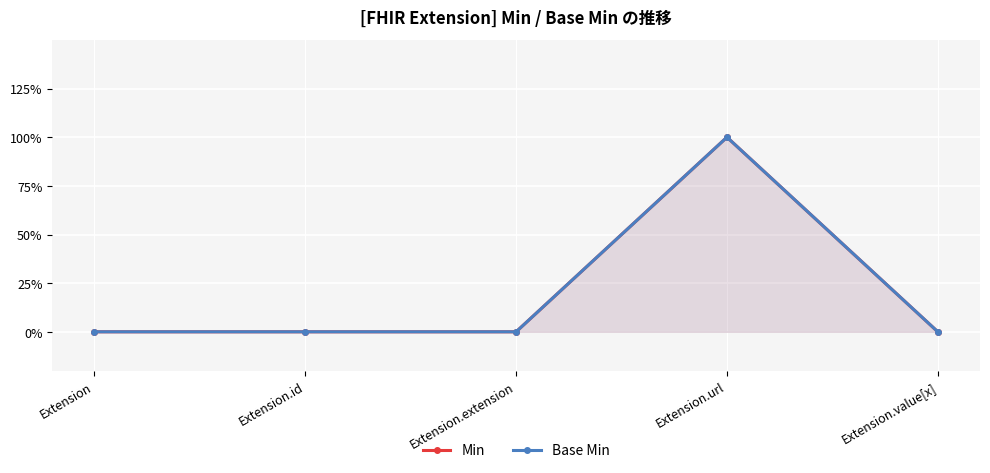

True or false: Min and Base Min intersect in this chart.

False